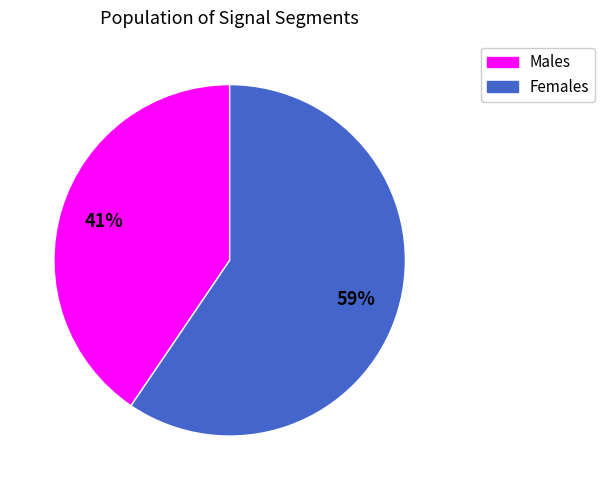

To the nearest percent, what is the average slice percentage?

50%